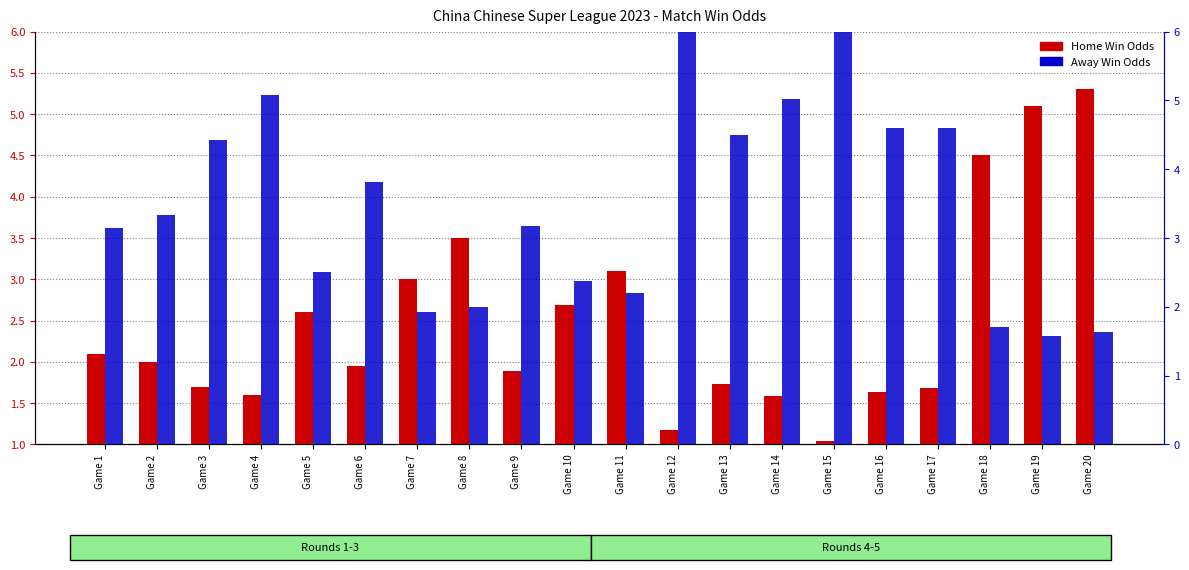

True or false: Away Win Odds has a value of 7.1 at Game 3.

False